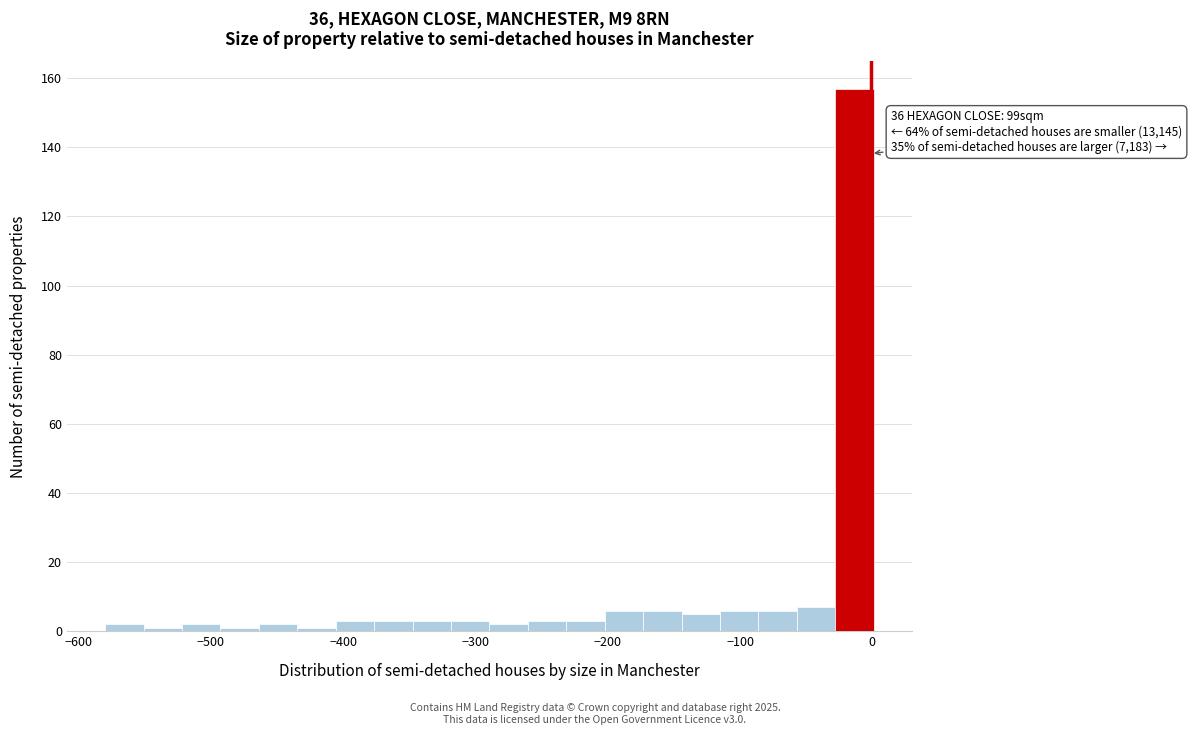

Read against the x-axis, roughly where is the centre of the tallest bar?

-10